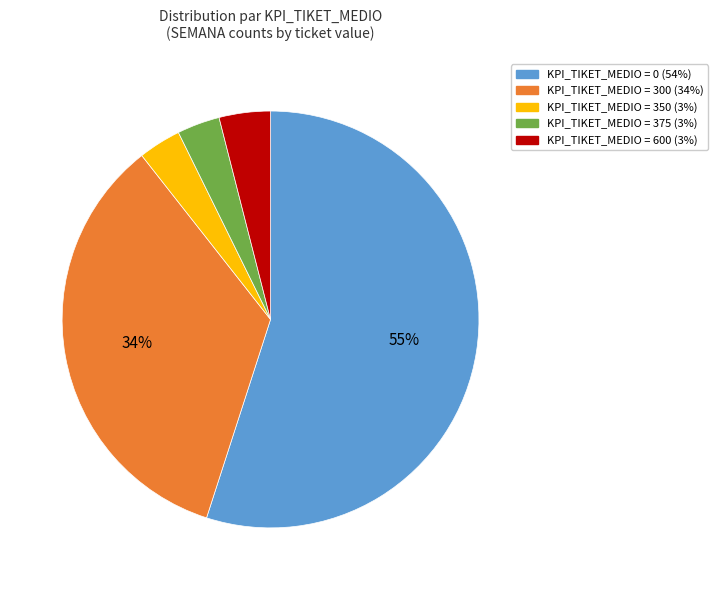

Is there any slice that represents more than half of the pie?

Yes